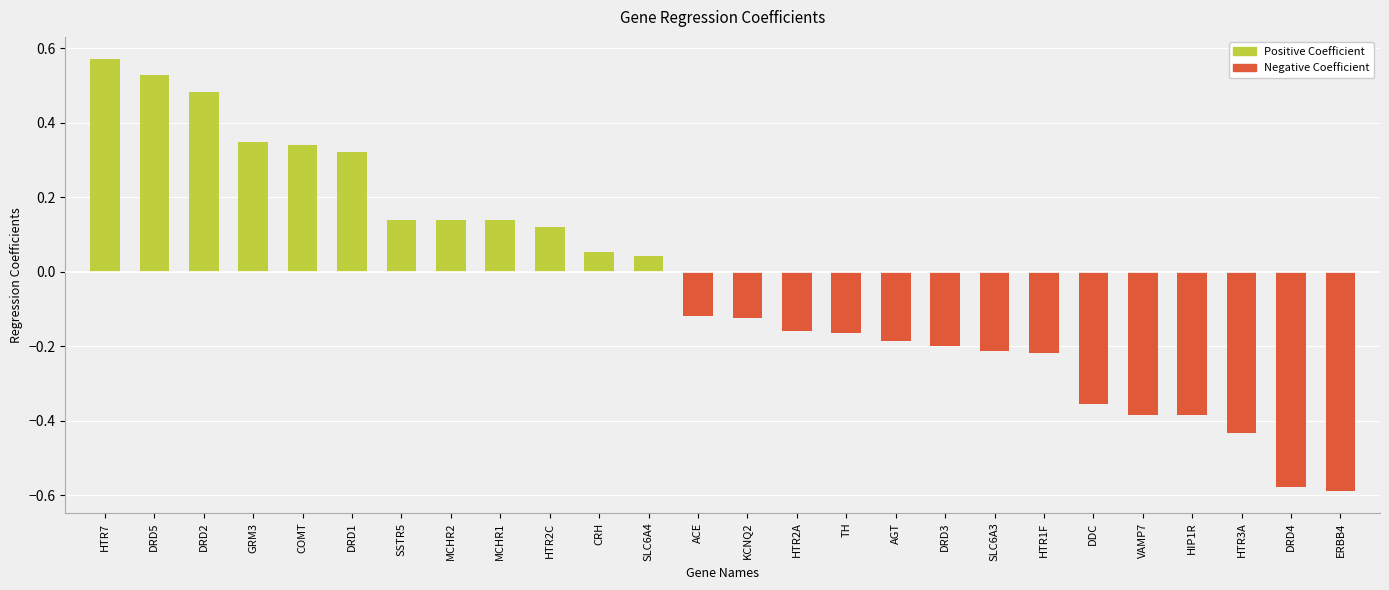

Rank the categories by value from lowest to highest.

ERBB4, DRD4, HTR3A, VAMP7, HIP1R, DDC, HTR1F, SLC6A3, DRD3, AGT, TH, HTR2A, KCNQ2, ACE, SLC6A4, CRH, HTR2C, SSTR5, MCHR2, MCHR1, DRD1, COMT, GRM3, DRD2, DRD5, HTR7